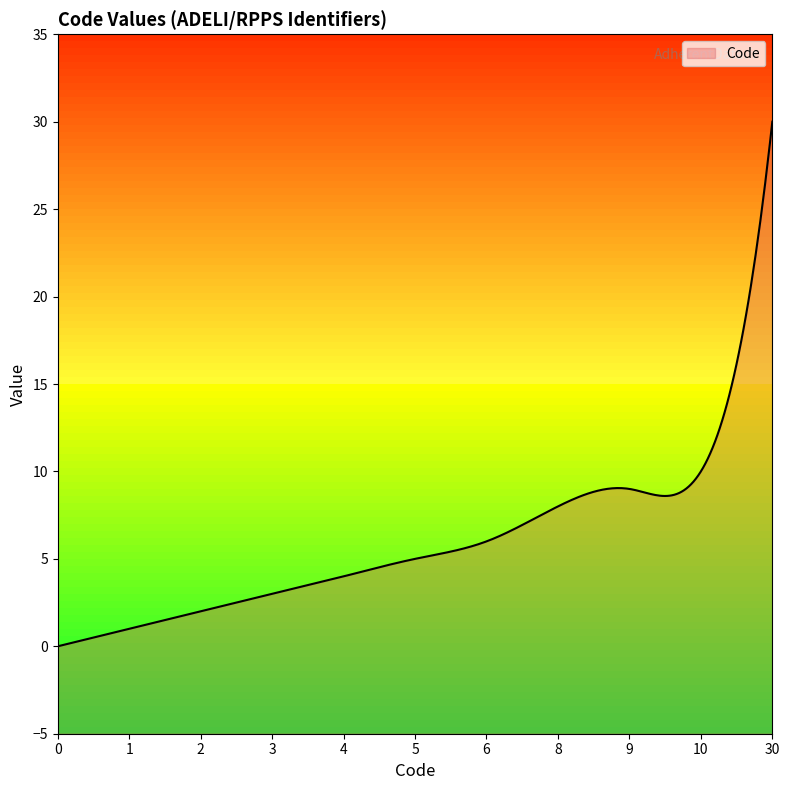

Reading left to right, what are all the values shown in this chart?

0=0	1=1	2=2	3=3	4=4	5=5	6=6	8=8	9=9	10=10	30=30